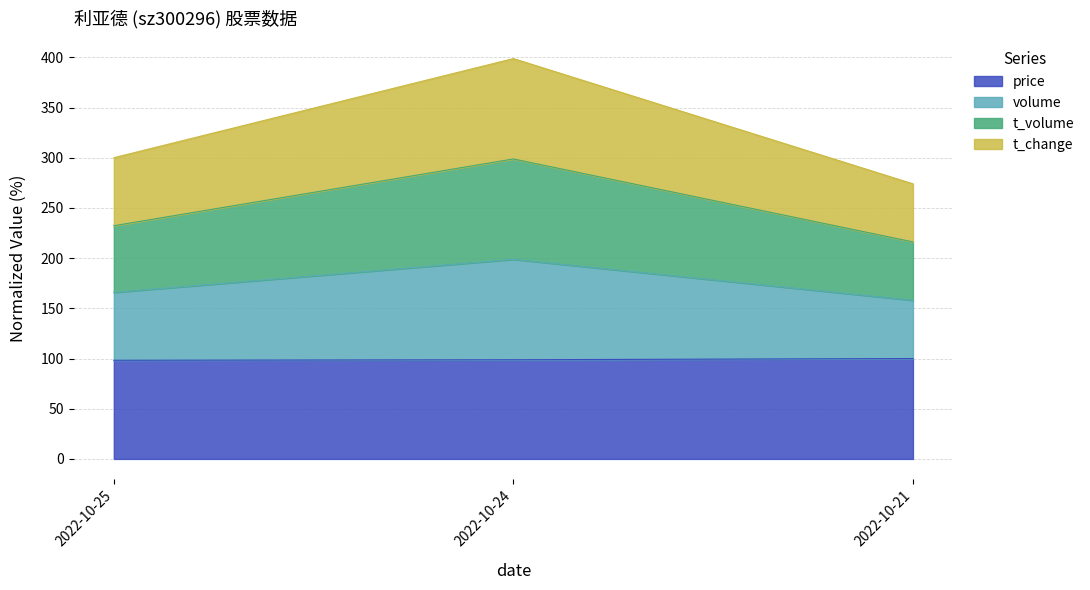

How many lines are shown in the chart?

4